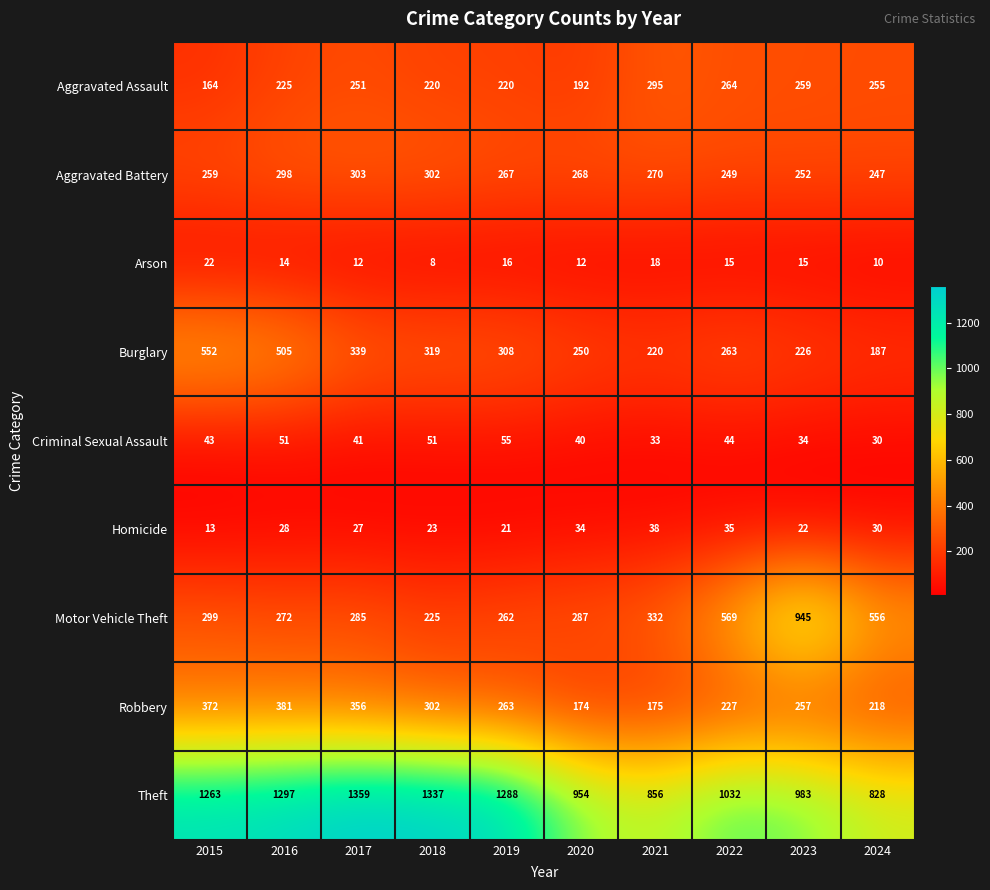

What is the maximum value shown in the chart?

1359